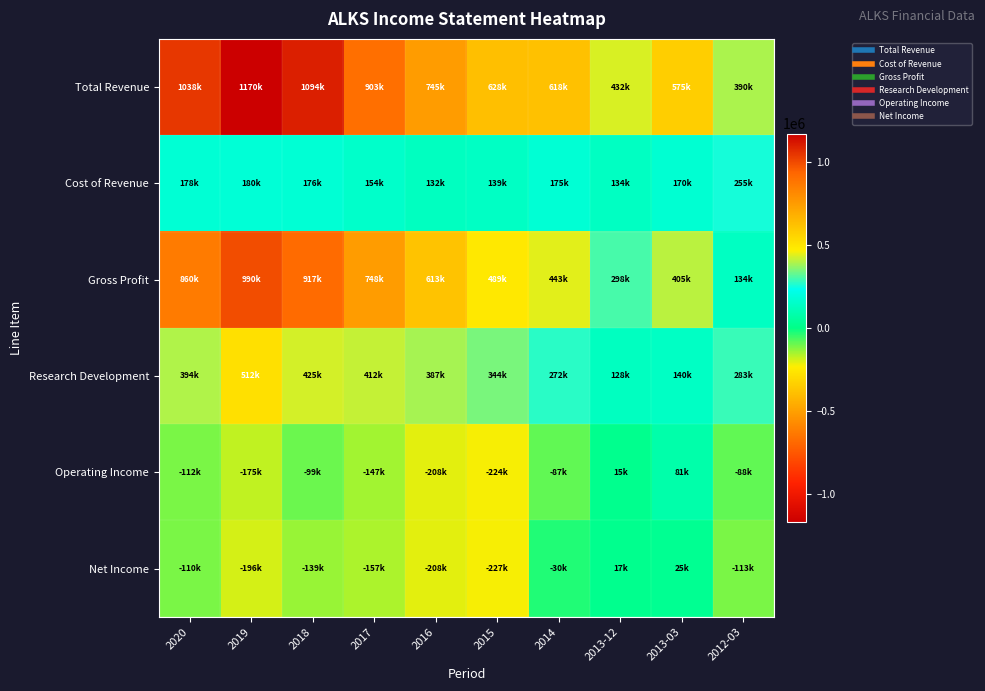

At how many categories does at least one series exceed 517534?

8